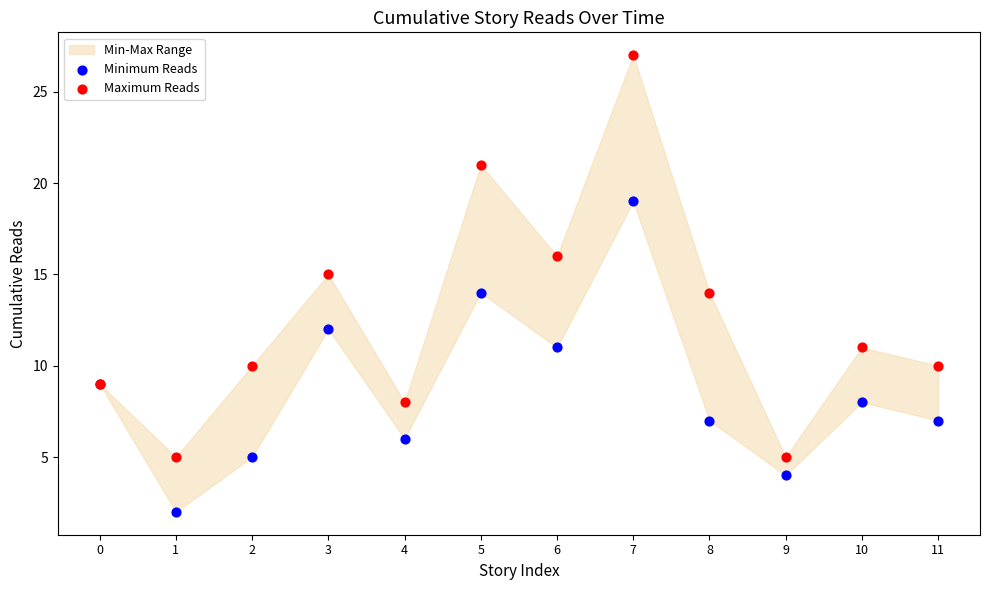

Which series contains the highest Y value?

Maximum Reads